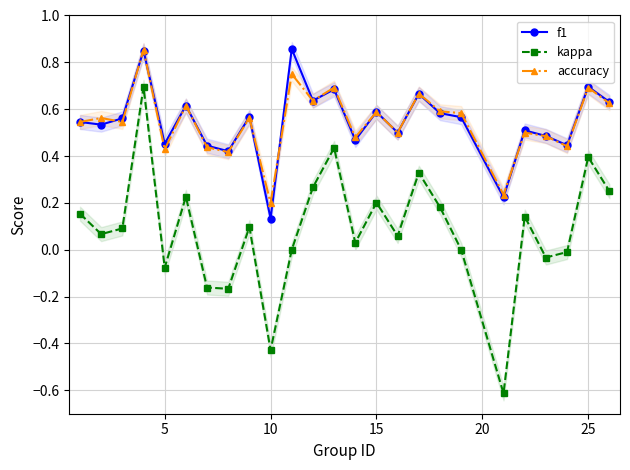

True or false: accuracy and kappa cross at least once.

False